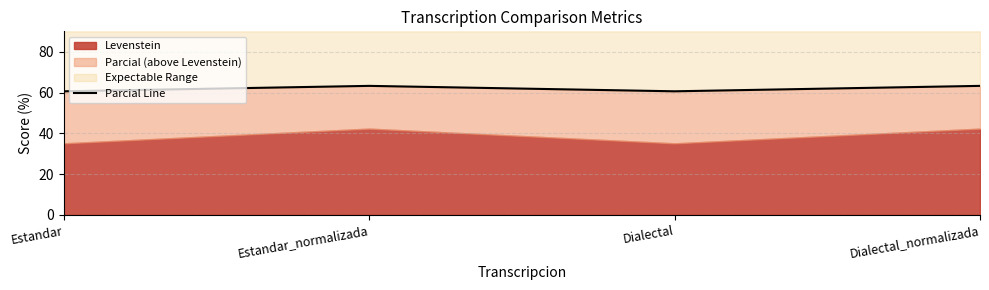

How many lines are shown in the chart?

1